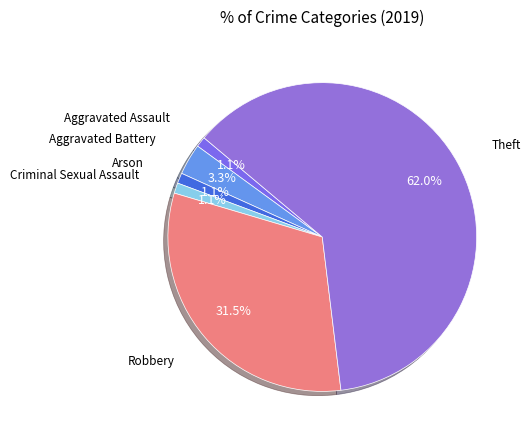

How many slices are in this pie chart?

6